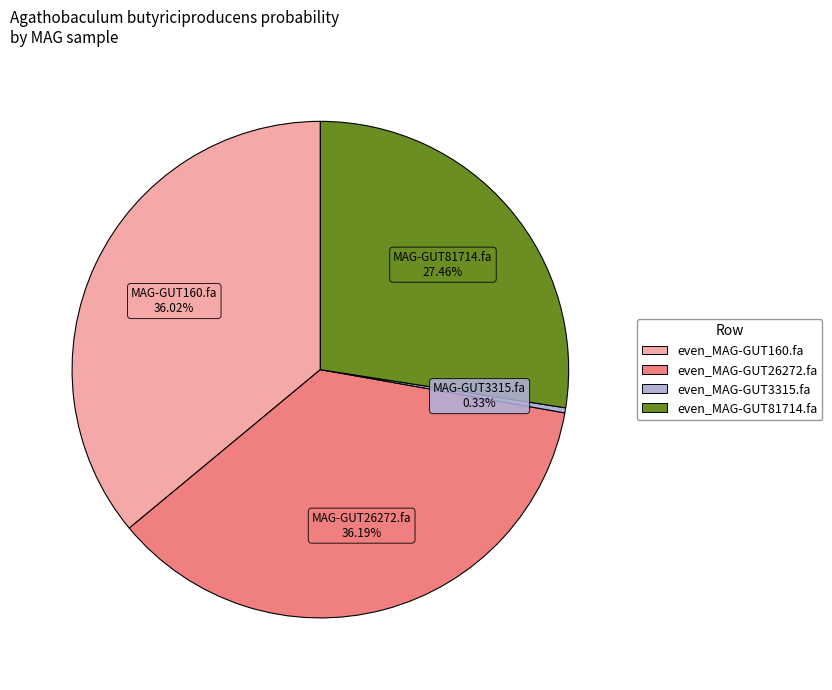

Is it true that even_MAG-GUT3315.fa is 11% of the pie?

False